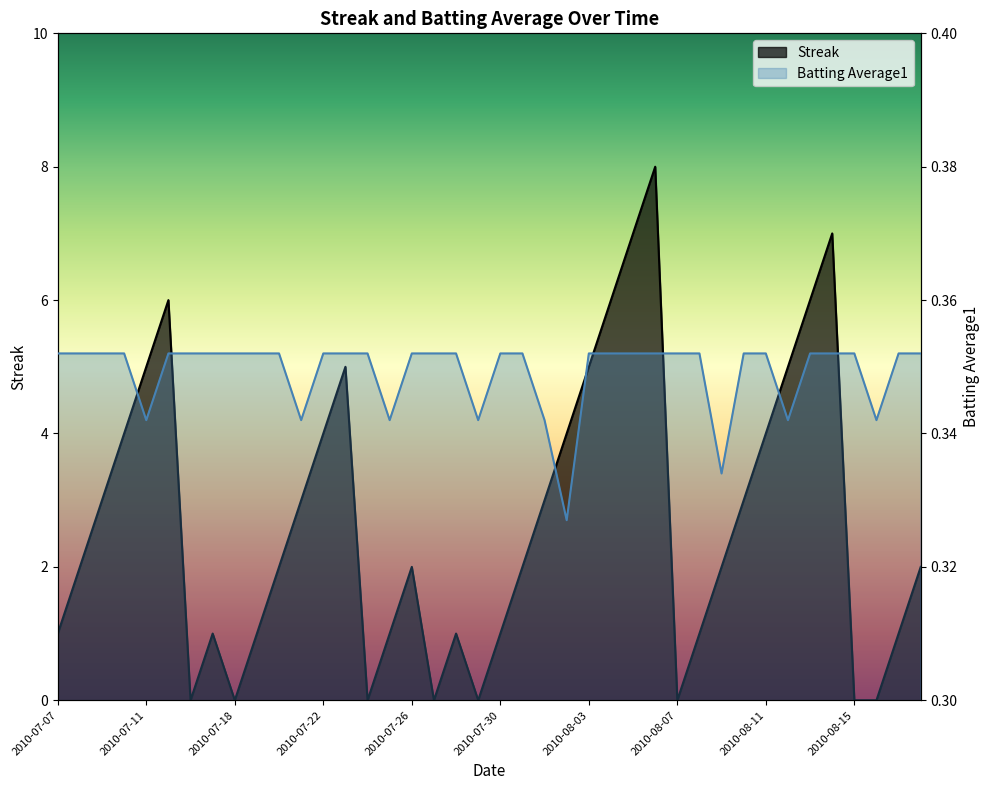

How many categories are shown in the chart?

40